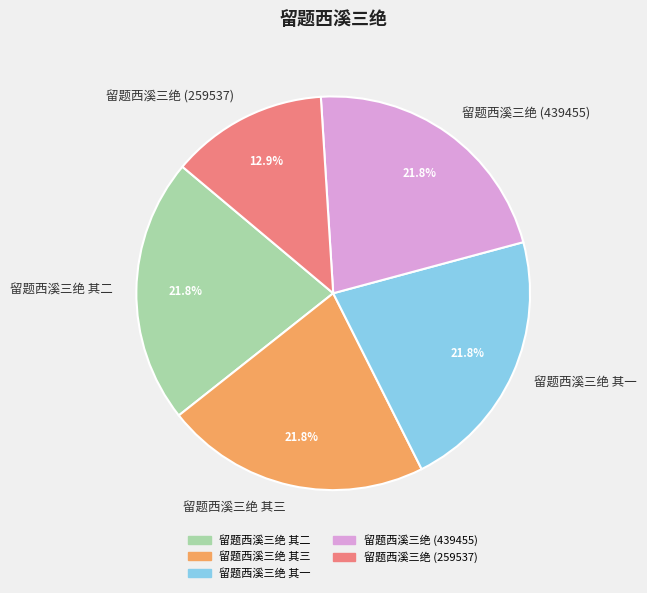

Does 留题西溪三绝 (259537) represent more than half of the total?

No